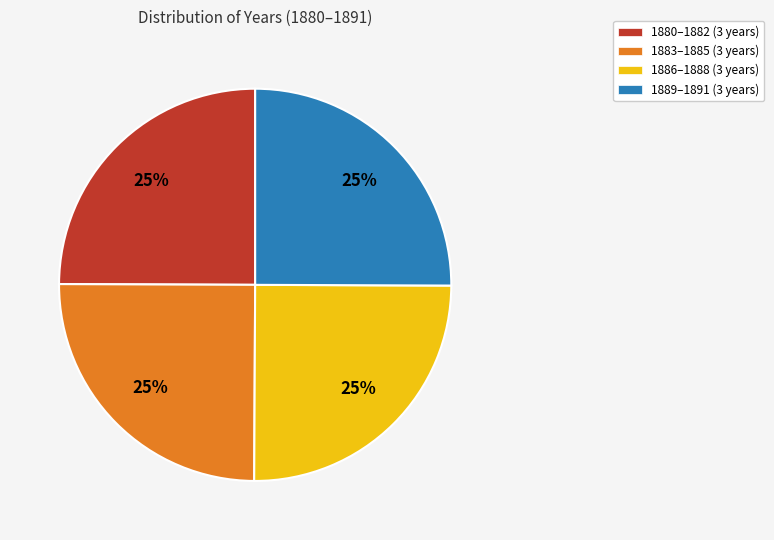

What is the ratio of the value at 1889–1891 (3 years) to the value at 1880–1882 (3 years)?

1.0